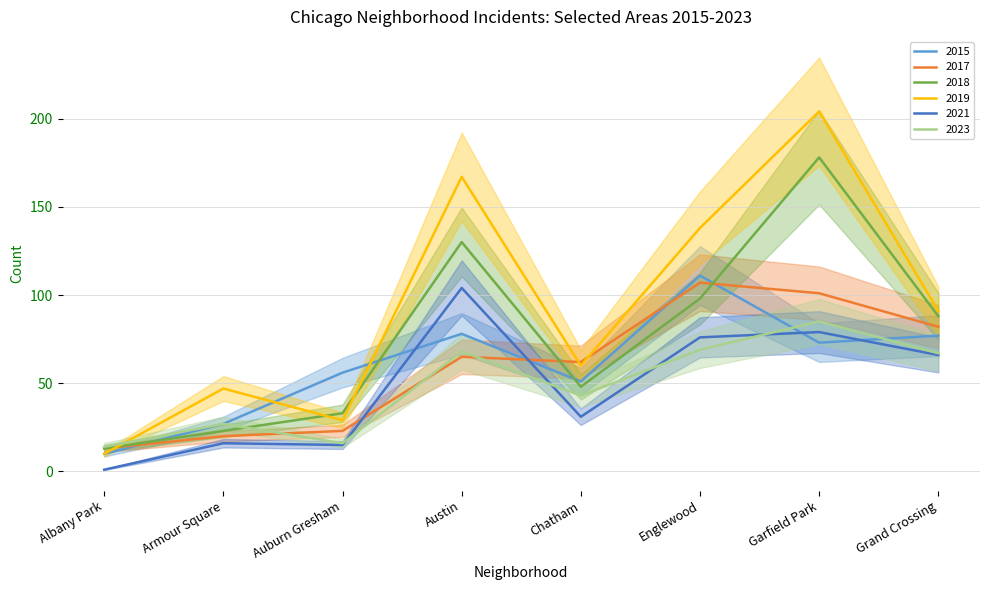

Reading left to right, extract all data points from this chart.

2015: 10	27	56	78	51	111	73	77
2017: 13	20	23	65	62	107	101	82
2018: 13	23	33	130	48	98	178	88
2019: 10	47	29	167	60	138	204	91
2021: 1	16	15	104	31	76	79	66
2023: 14	27	16	68	43	69	85	67